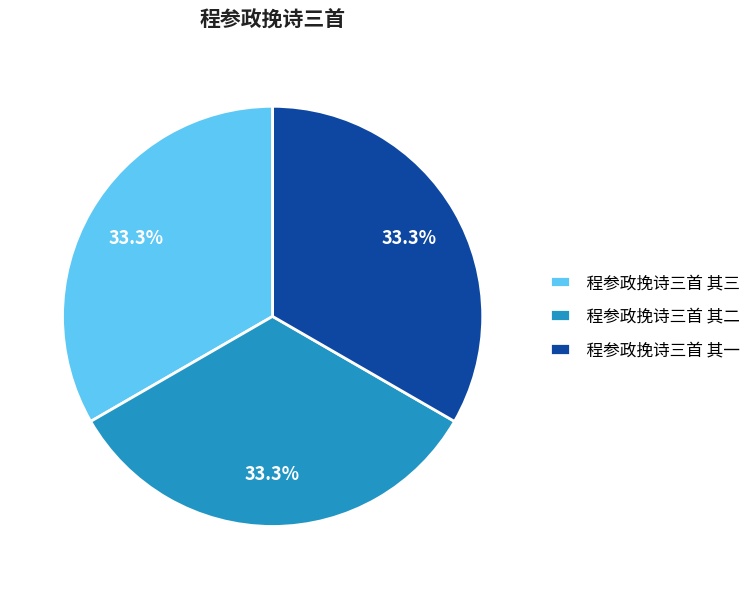

Is 程参政挽诗三首 其一 the majority of the pie?

No